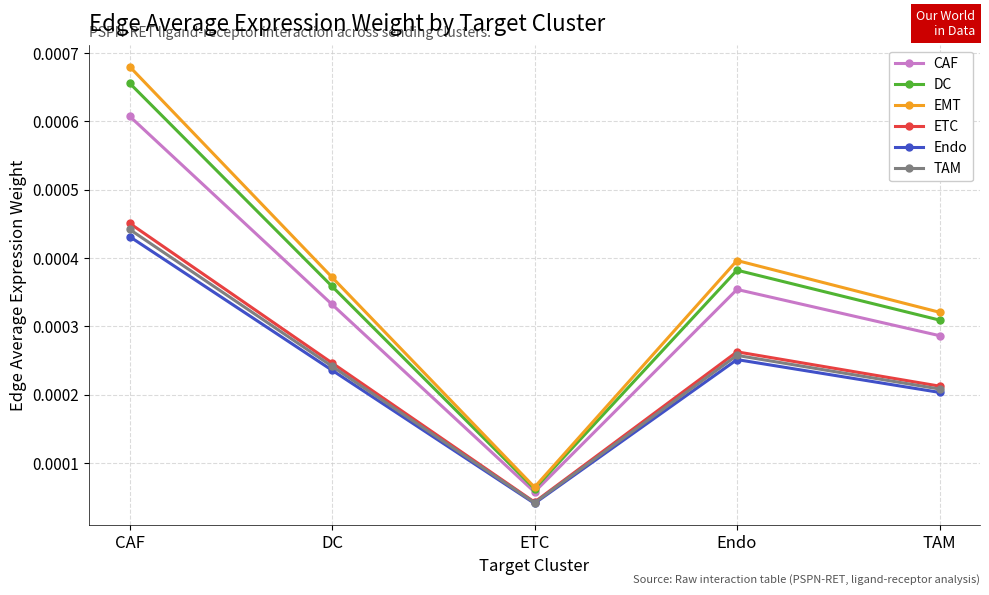

At how many categories does at least one series exceed 0?

5